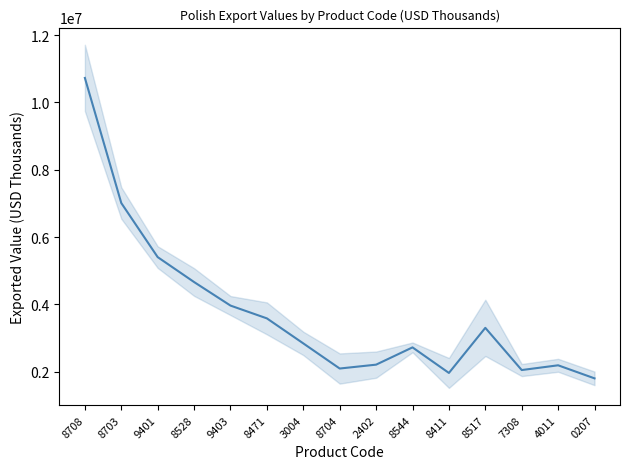

How many points are lower than both their immediate neighbors (excluding endpoints)?

3